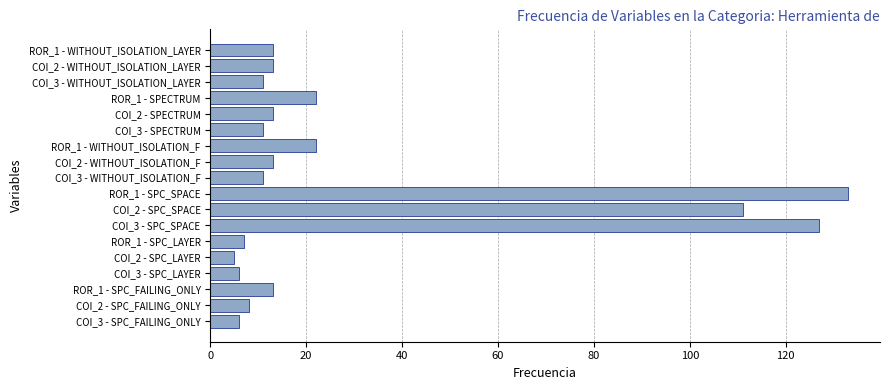

Between COI_3 - SPECTRUM and COI_2 - SPC_SPACE, which is larger?

COI_2 - SPC_SPACE